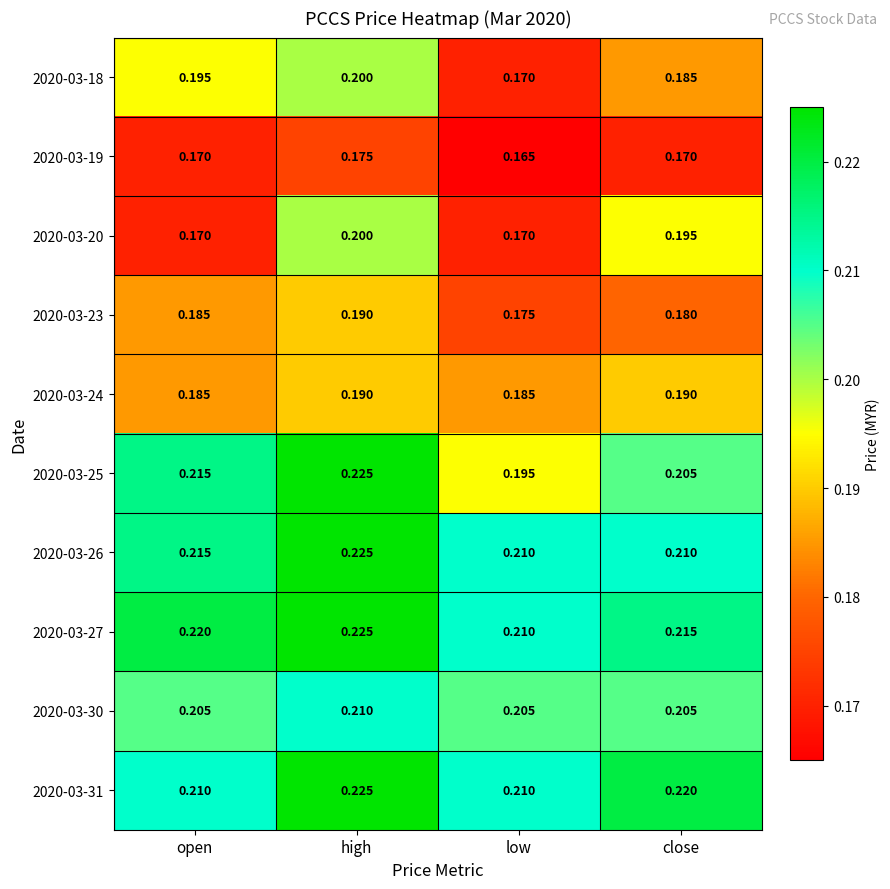

At which label is 2020-03-18 closest to 0?

low